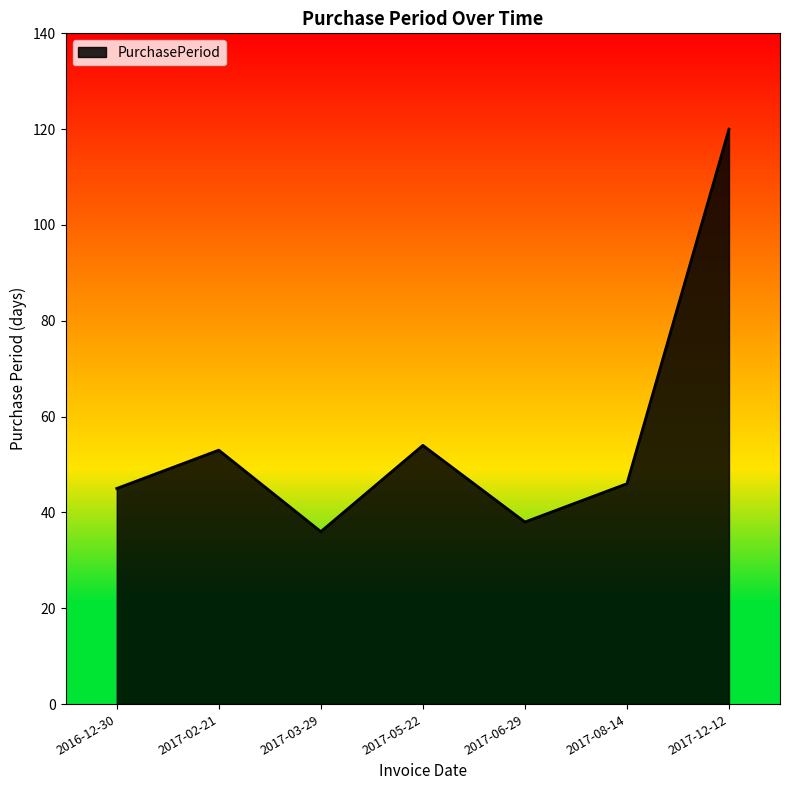

How many lines are shown in the chart?

1